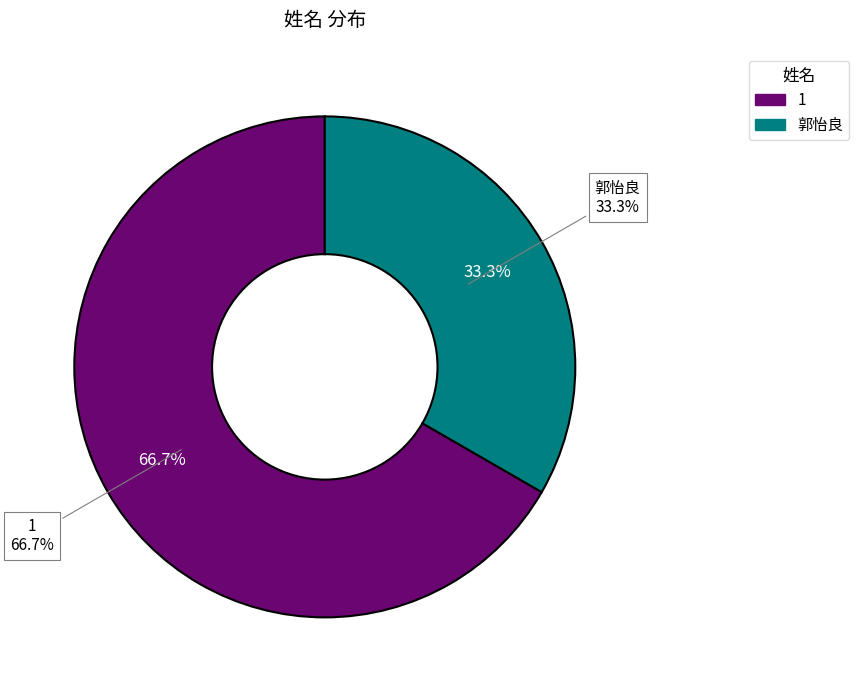

Is it true that 1 is 67% of the pie?

True